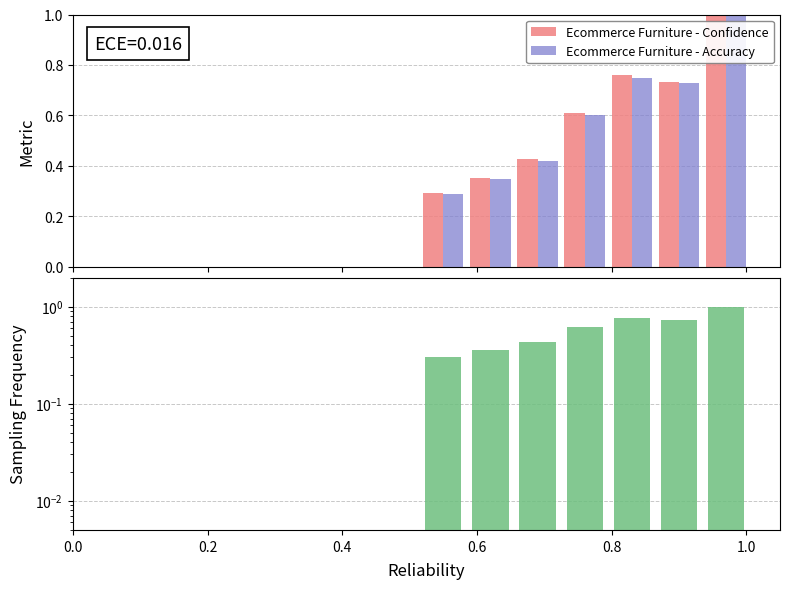

Reading right to left, what are all the values shown in this chart?

Ecommerce Furniture - Confidence: 1.0	0.7	0.8	0.6	0.4	0.4	0.3
Ecommerce Furniture - Accuracy: 1.0	0.7	0.7	0.6	0.4	0.3	0.3
Sampling Frequency: 1.0	0.7	0.8	0.6	0.4	0.4	0.3